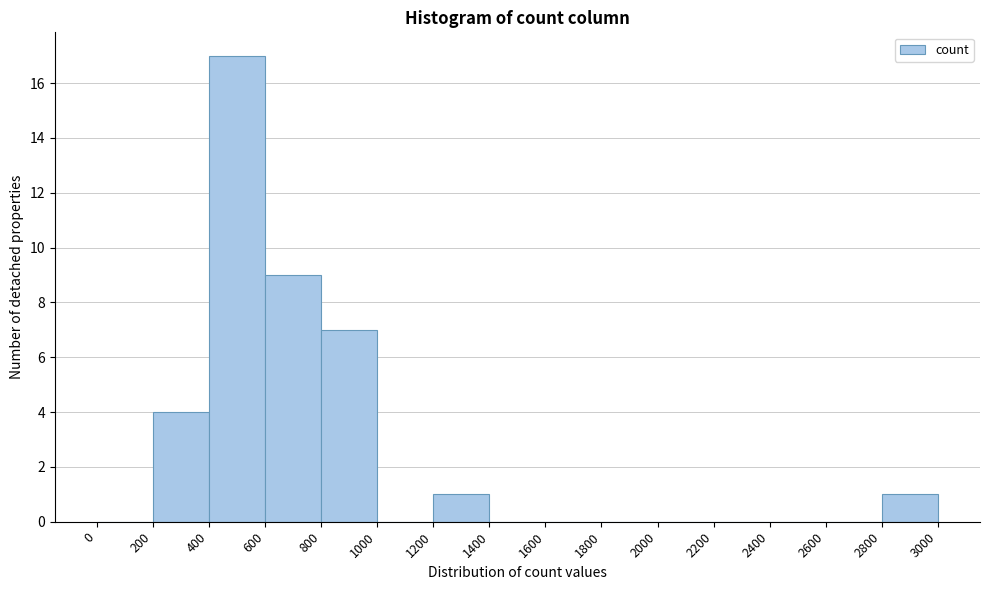

Reading left to right, transcribe this chart: for each bar, give the range it covers on the x-axis and its height. The values are not printed on the chart, so give them approximately, as read against the axis.

0 to 200: 0
200 to 400: 4
400 to 600: 17
600 to 800: 9
800 to 1000: 7
1000 to 1200: 0
1200 to 1400: 1
1400 to 1600: 0
1600 to 1800: 0
1800 to 2000: 0
2000 to 2200: 0
2200 to 2400: 0
2400 to 2600: 0
2600 to 2800: 0
2800 to 3000: 1